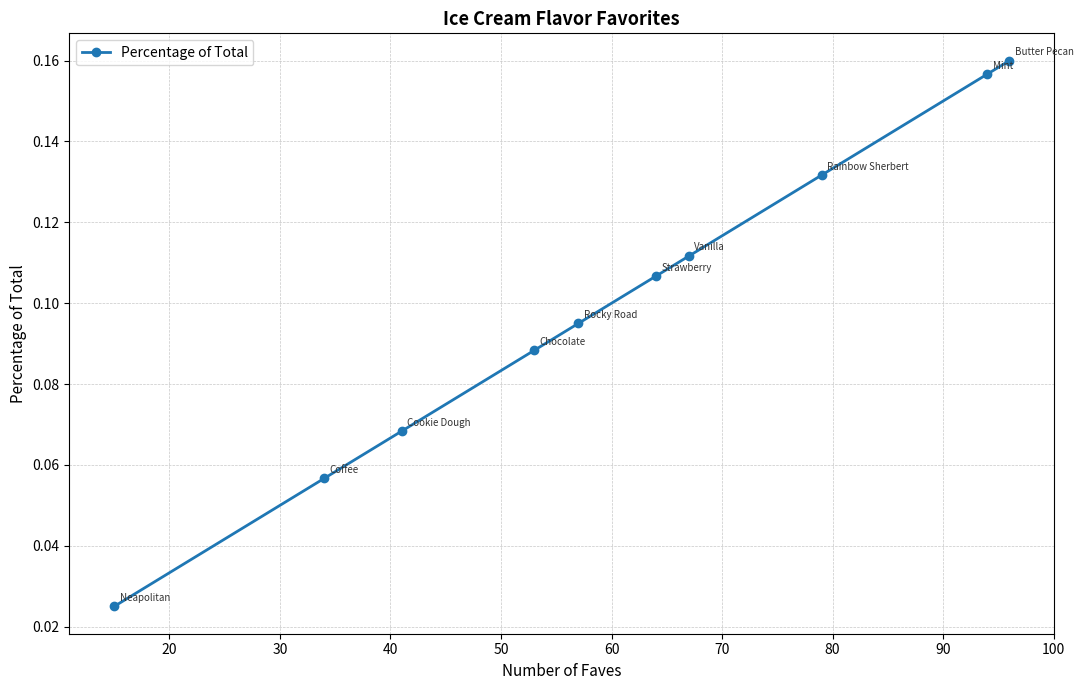

How many values are between 0 and 1?

10